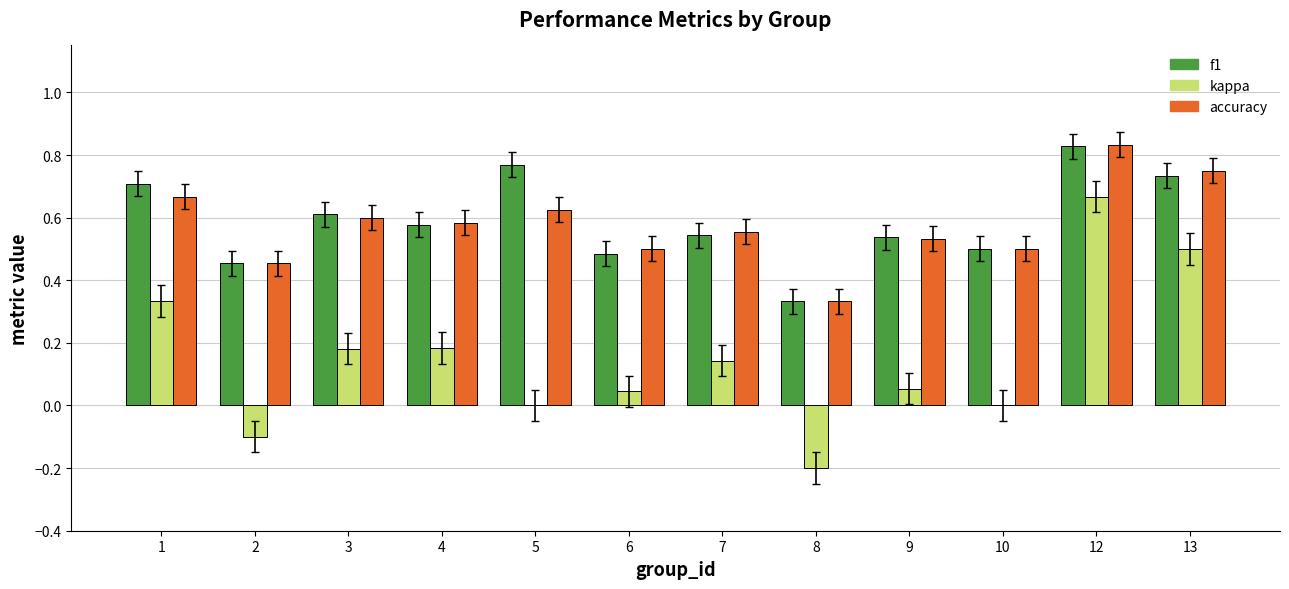

Which category has the highest value in the accuracy series?

12